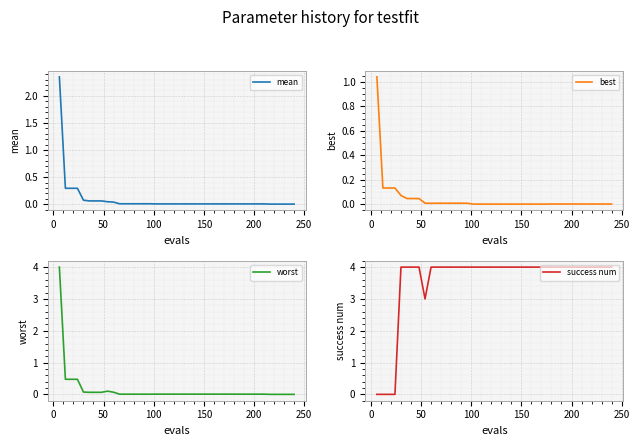

What is the maximum value for worst?

4.0